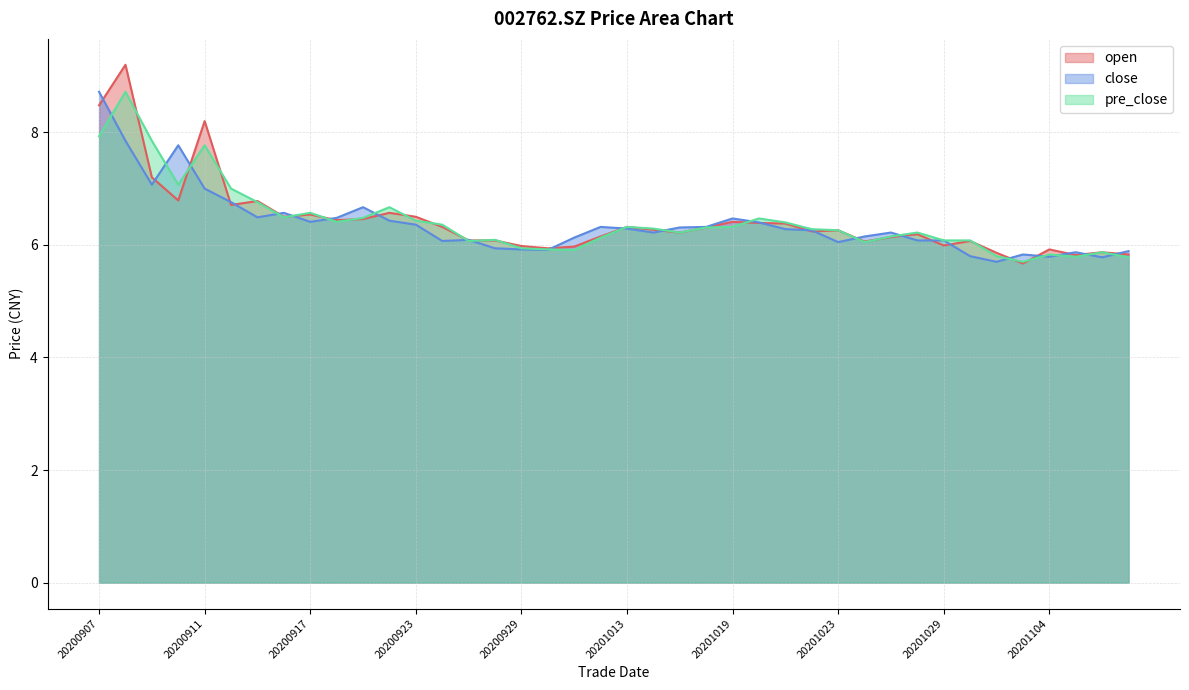

Reading left to right, list all the values displayed in this chart.

open: 20200907=8.5	20200908=9.2	20200909=7.2	20200910=6.8	20200911=8.2	20200914=6.7	20200915=6.8	20200916=6.5	20200917=6.5	20200918=6.4	20200921=6.5	20200922=6.6	20200923=6.5	20200924=6.3	20200925=6.1	20200928=6.1	20200929=6.0	20200930=5.9	20201009=6.0	20201012=6.2	20201013=6.3	20201014=6.3	20201015=6.2	20201016=6.3	20201019=6.4	20201020=6.4	20201021=6.4	20201022=6.2	20201023=6.3	20201026=6.1	20201027=6.1	20201028=6.2	20201029=6.0	20201030=6.1	20201102=5.9	20201103=5.7	20201104=5.9	20201105=5.8	20201106=5.9	20201109=5.8
close: 20200907=8.7	20200908=7.8	20200909=7.1	20200910=7.8	20200911=7.0	20200914=6.8	20200915=6.5	20200916=6.6	20200917=6.4	20200918=6.5	20200921=6.7	20200922=6.4	20200923=6.4	20200924=6.1	20200925=6.1	20200928=5.9	20200929=5.9	20200930=5.9	20201009=6.1	20201012=6.3	20201013=6.3	20201014=6.2	20201015=6.3	20201016=6.3	20201019=6.5	20201020=6.4	20201021=6.3	20201022=6.3	20201023=6.0	20201026=6.2	20201027=6.2	20201028=6.1	20201029=6.1	20201030=5.8	20201102=5.7	20201103=5.8	20201104=5.8	20201105=5.9	20201106=5.8	20201109=5.9
pre_close: 20200907=7.9	20200908=8.7	20200909=7.8	20200910=7.1	20200911=7.8	20200914=7.0	20200915=6.8	20200916=6.5	20200917=6.6	20200918=6.4	20200921=6.5	20200922=6.7	20200923=6.4	20200924=6.4	20200925=6.1	20200928=6.1	20200929=5.9	20200930=5.9	20201009=5.9	20201012=6.1	20201013=6.3	20201014=6.3	20201015=6.2	20201016=6.3	20201019=6.3	20201020=6.5	20201021=6.4	20201022=6.3	20201023=6.3	20201026=6.0	20201027=6.2	20201028=6.2	20201029=6.1	20201030=6.1	20201102=5.8	20201103=5.7	20201104=5.8	20201105=5.8	20201106=5.9	20201109=5.8